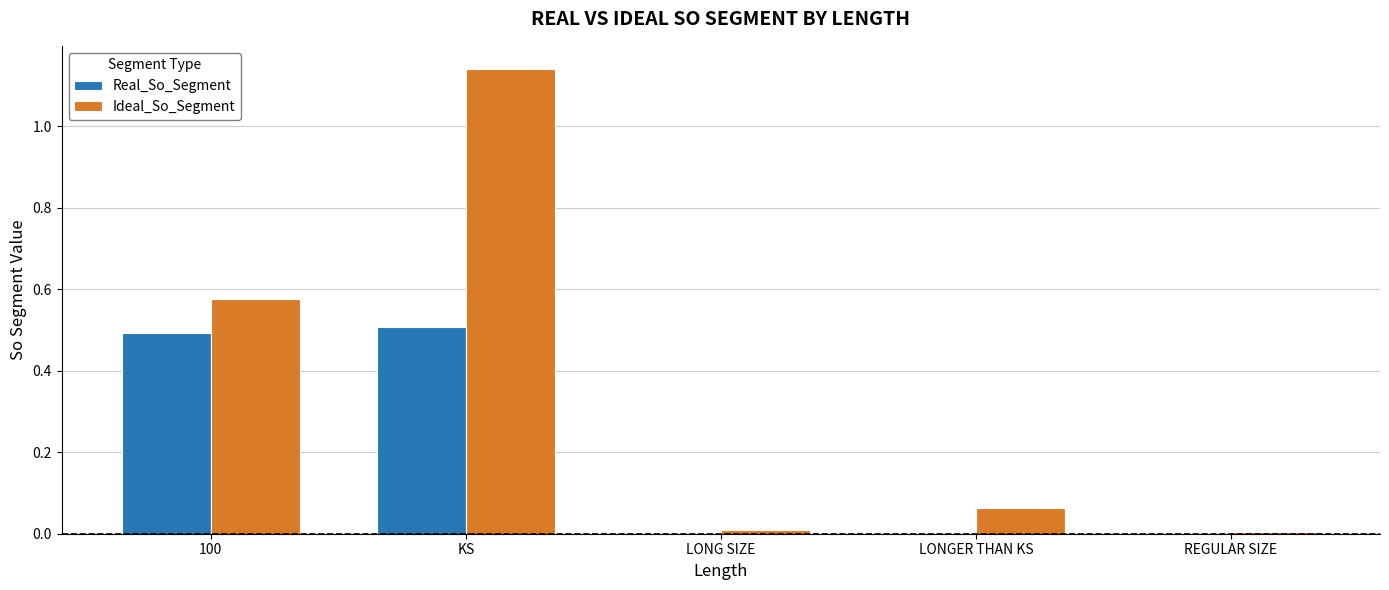

What is the sum of all Real_So_Segment values?

1.0